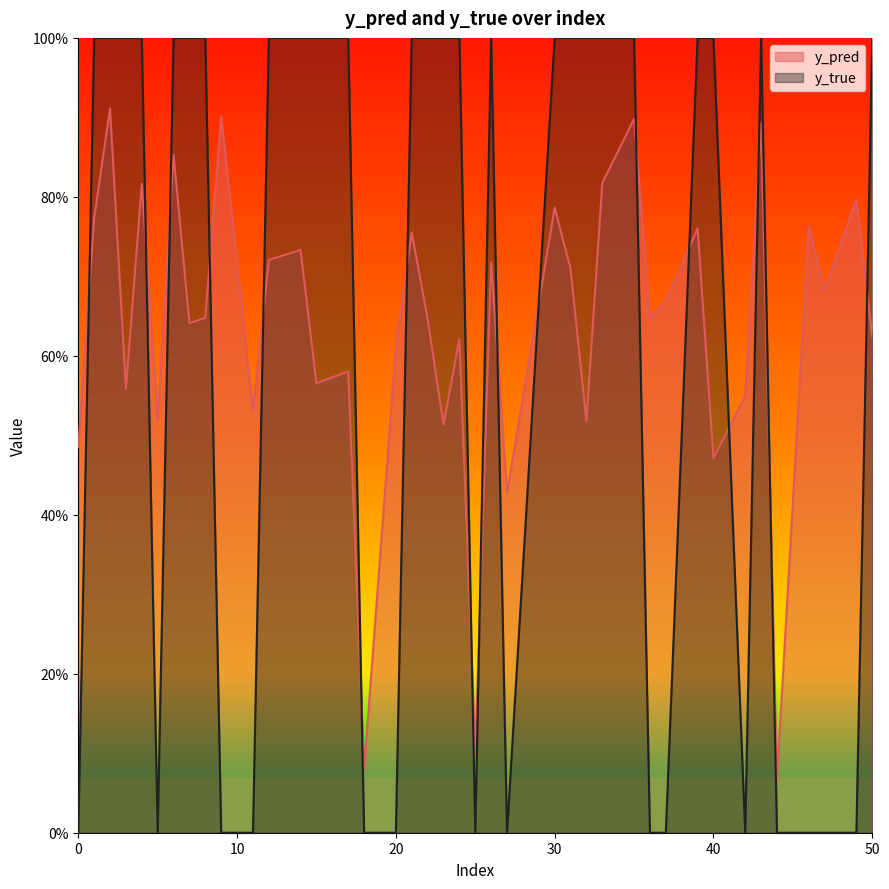

The value of y_true at 49 is 0.0. True or false?

True